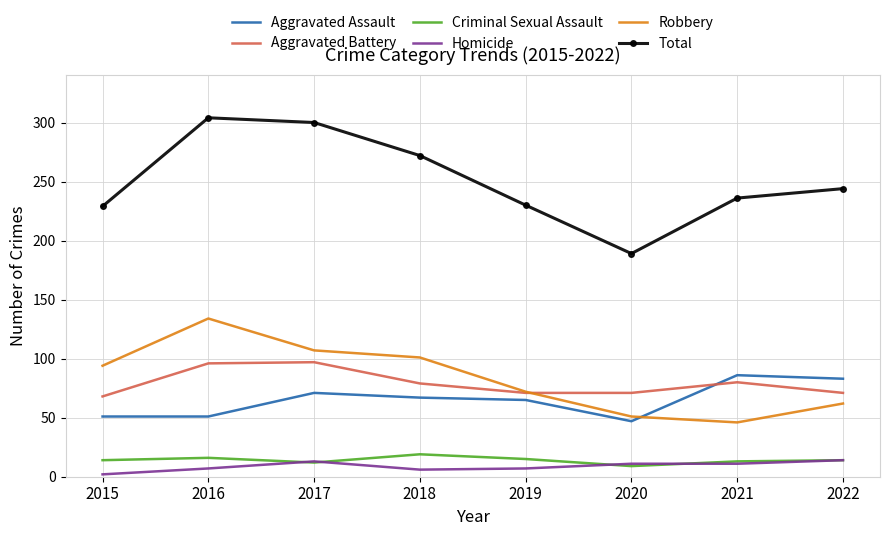

How many times do Aggravated Battery and Aggravated Assault cross each other?

1